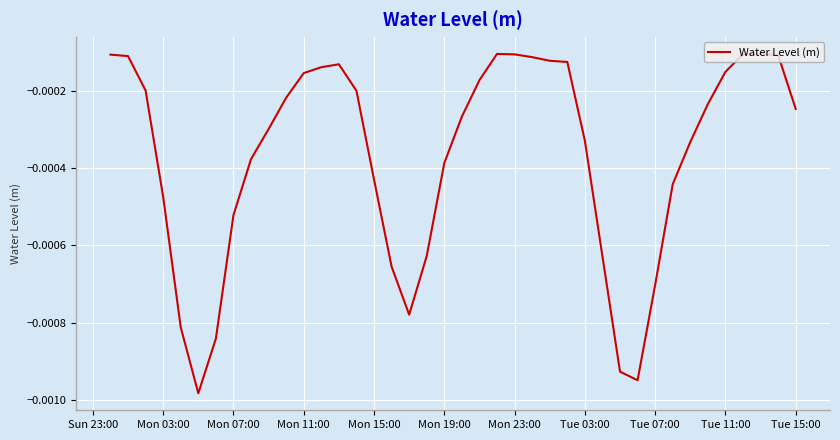

What is the label of the 5th point from the left?

Mon 15:00